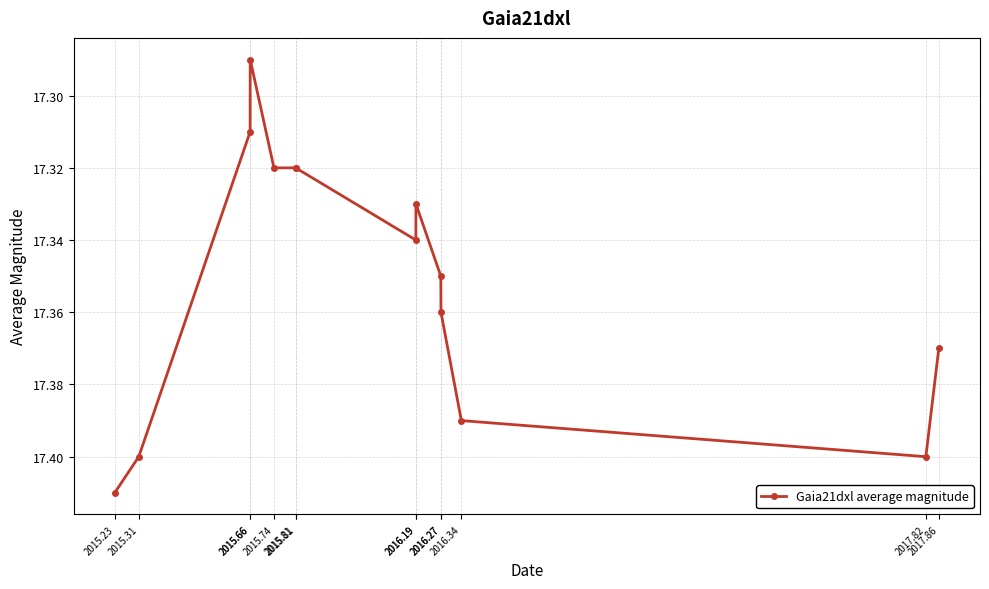

Reading right to left, transcribe all the data shown in this chart.

17.4	17.4	17.4	17.4	17.4	17.3	17.3	17.3	17.3	17.3	17.3	17.3	17.4	17.4